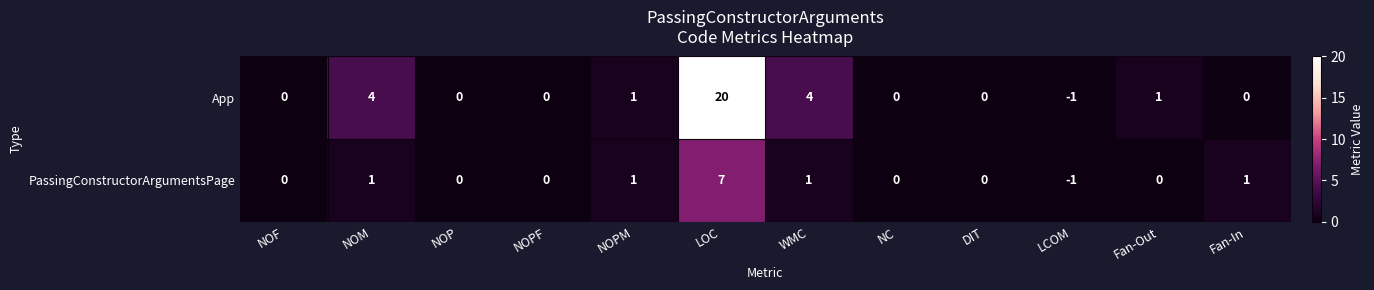

The value of App at DIT is -14. True or false?

False